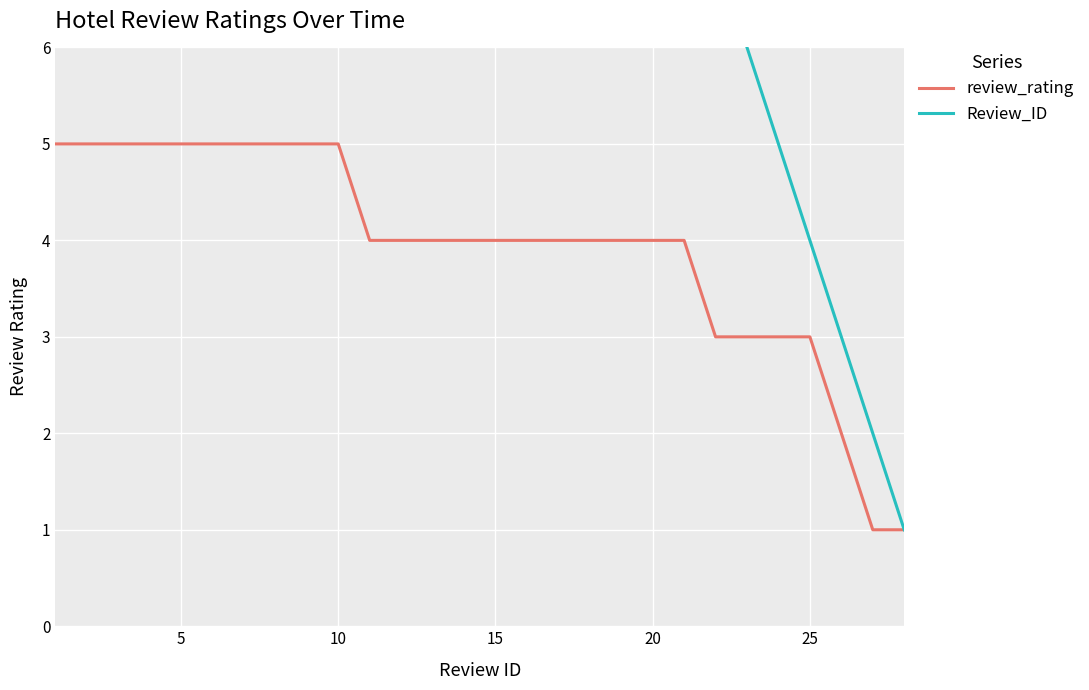

Reading right to left, extract all data points from this chart.

review_rating: 1	1	2	3	3	3	3	4	4	4	4	4	4	4	4	4	4	4	5	5	5	5	5	5	5	5	5	5
Review_ID: 1	2	3	4	5	6	7	8	9	10	11	12	13	14	15	16	17	18	19	20	21	22	23	24	25	26	27	28